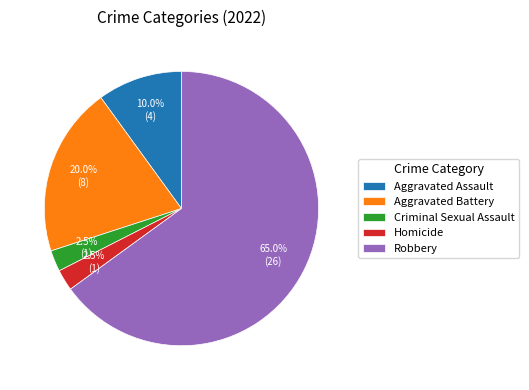

Is there a majority slice in this chart?

Yes